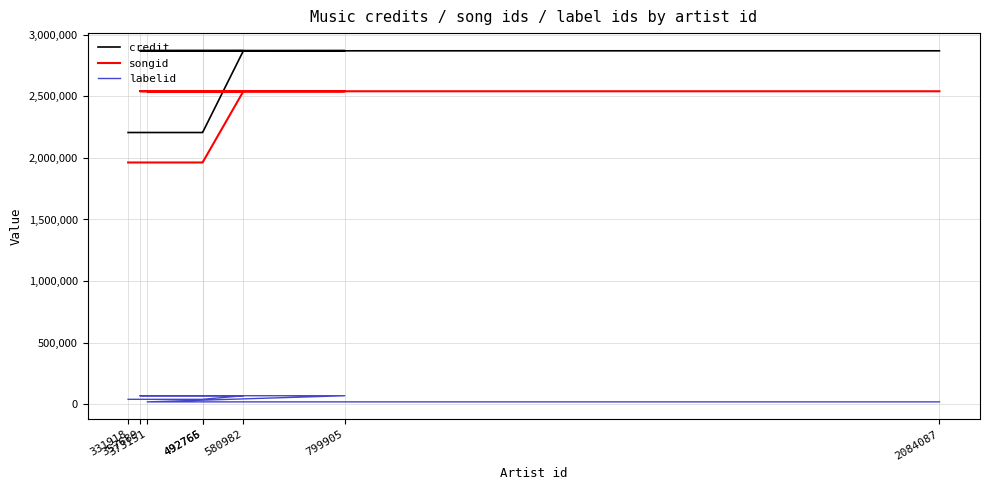

Where is songid nearest to the value 2252117?

373151